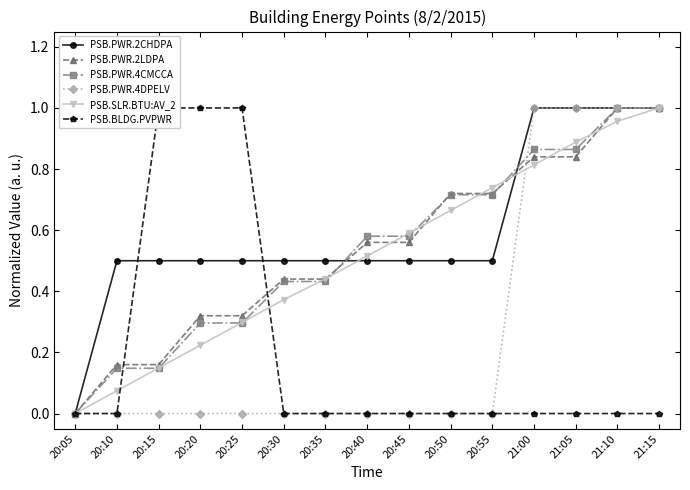

The value of PSB.PWR.2CHDPA at 20:55 is 0.5. True or false?

True